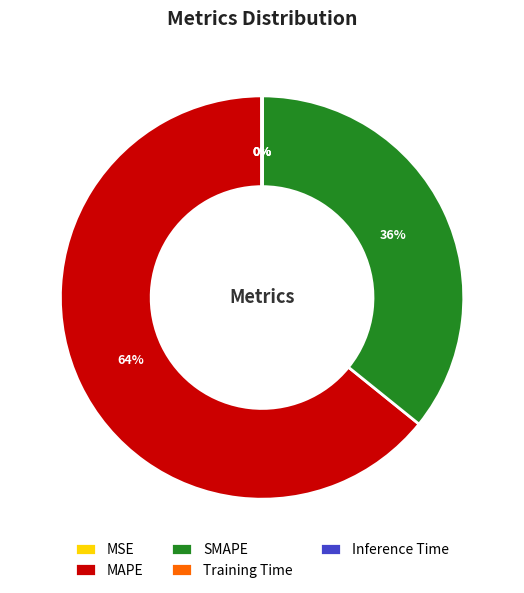

To the nearest percent, what is the difference between the largest and smallest slice percentages?

64%